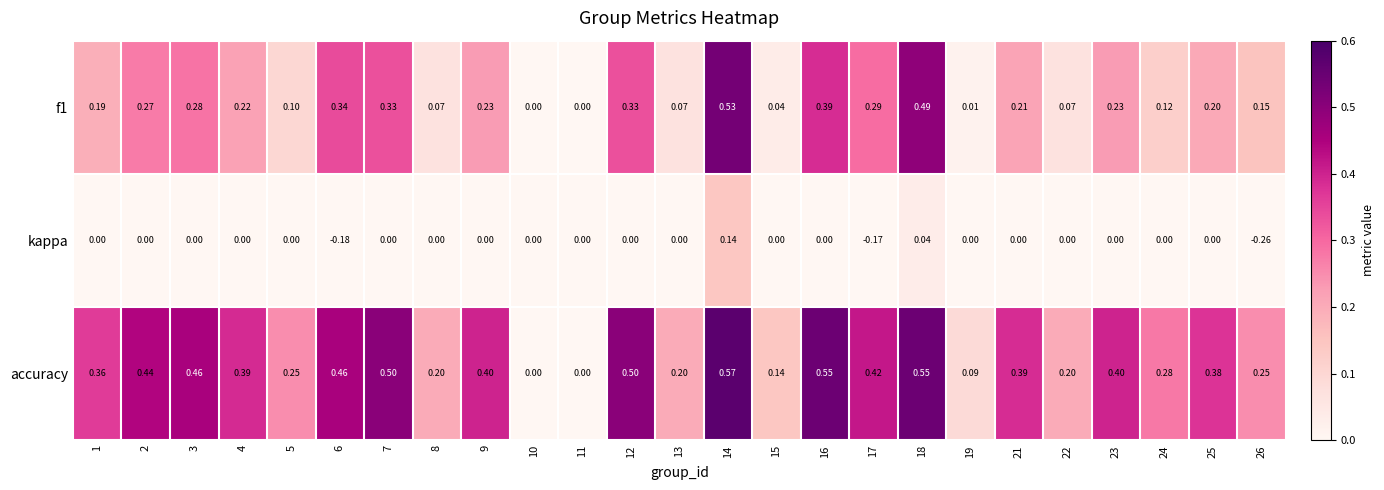

Between 10 and 23, which series saw the biggest shift?

accuracy